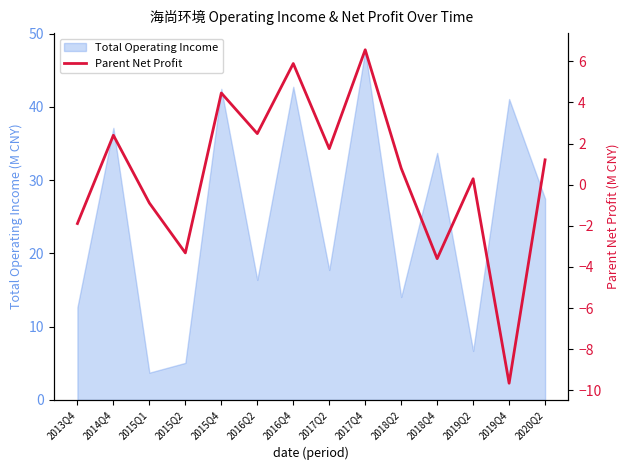

What is the maximum value shown in the chart?

6.6